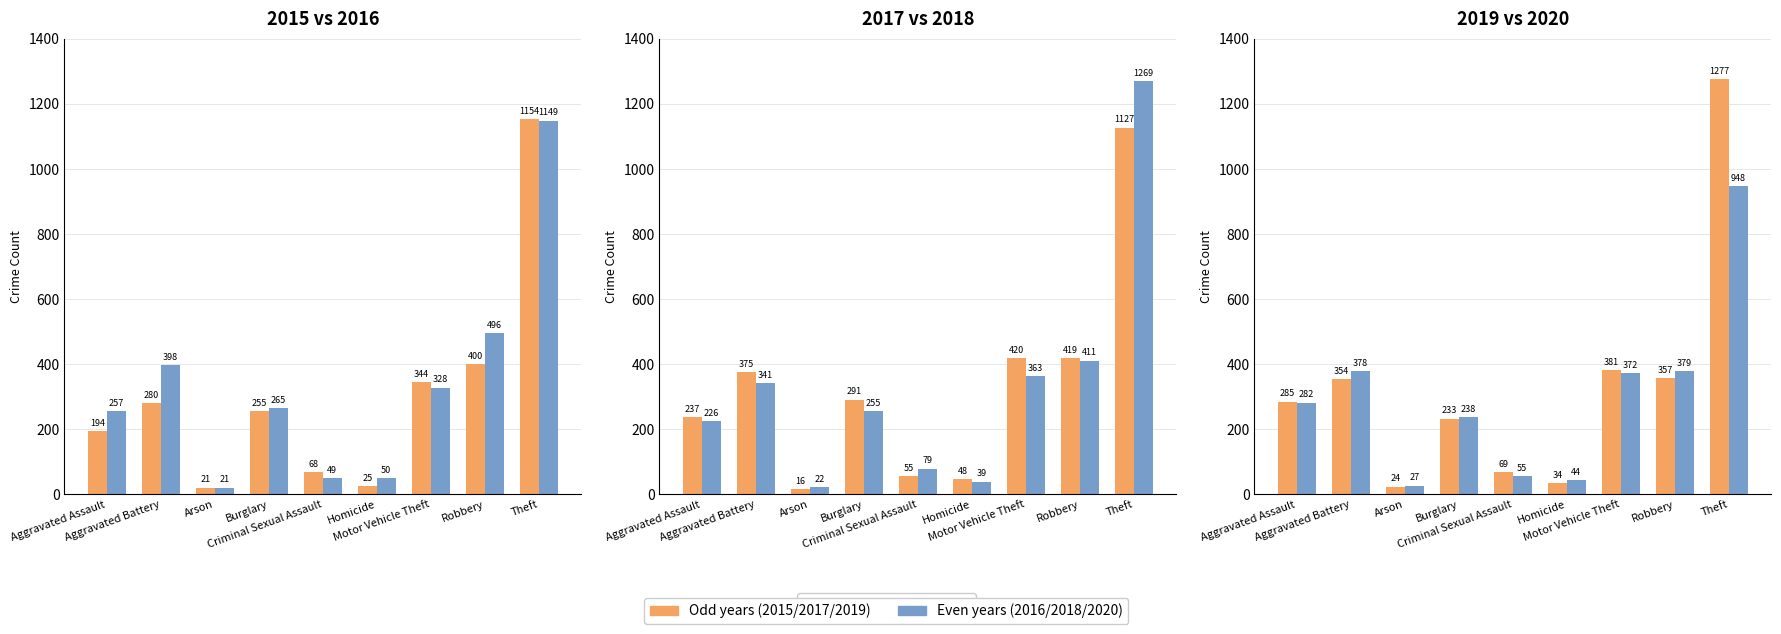

How many groups of bars are there?

9